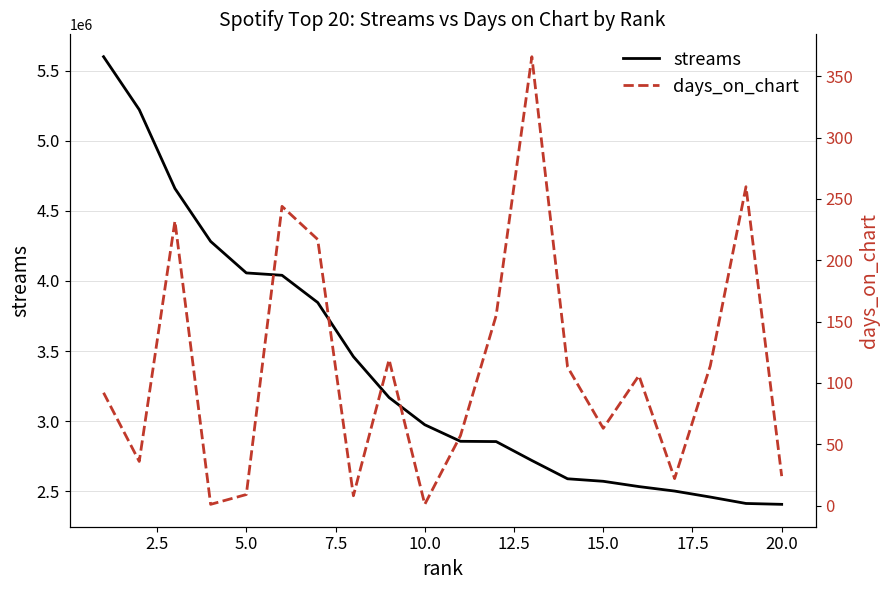

What is the lowest value of the streams series?

2406053